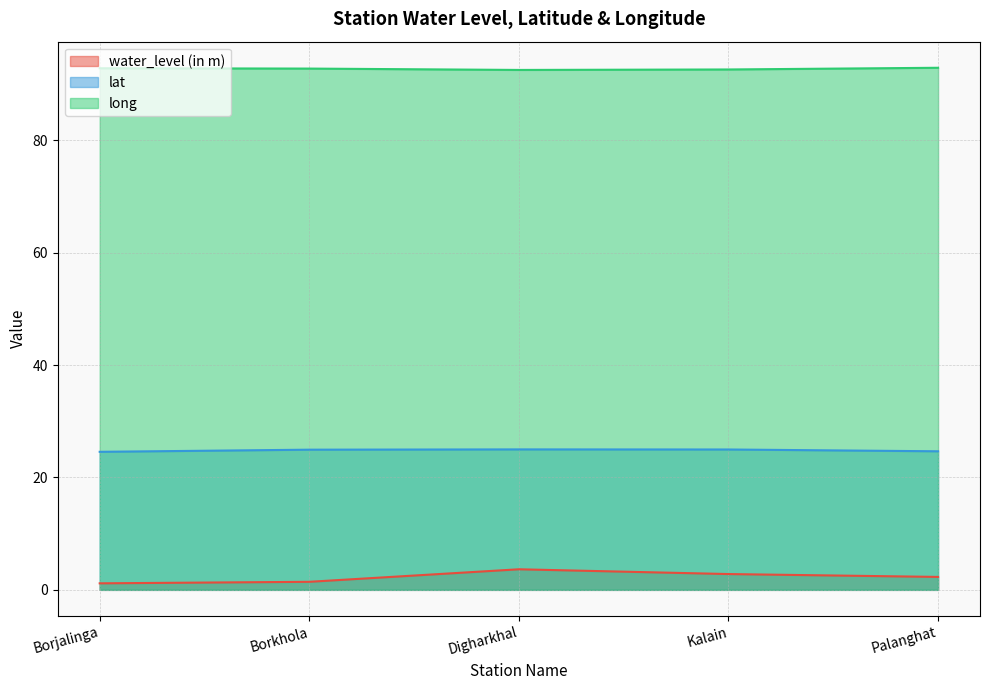

What is the label of the 4th point from the right?

Borkhola